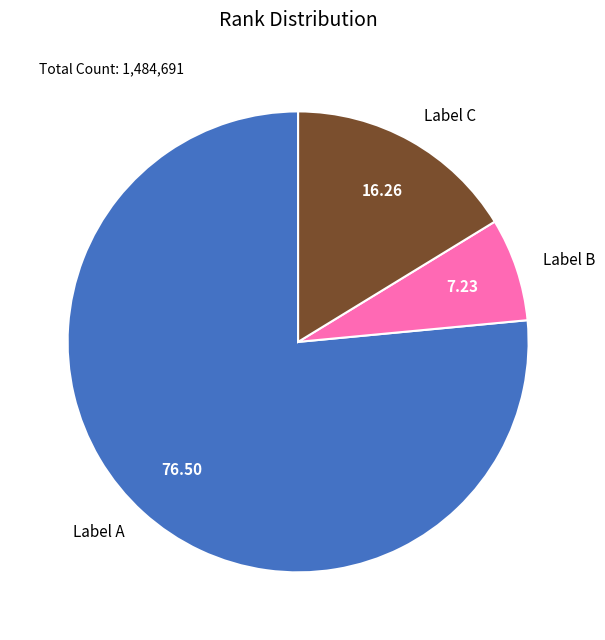

What is the ratio of the value at Label A to the value at Label B?

10.6